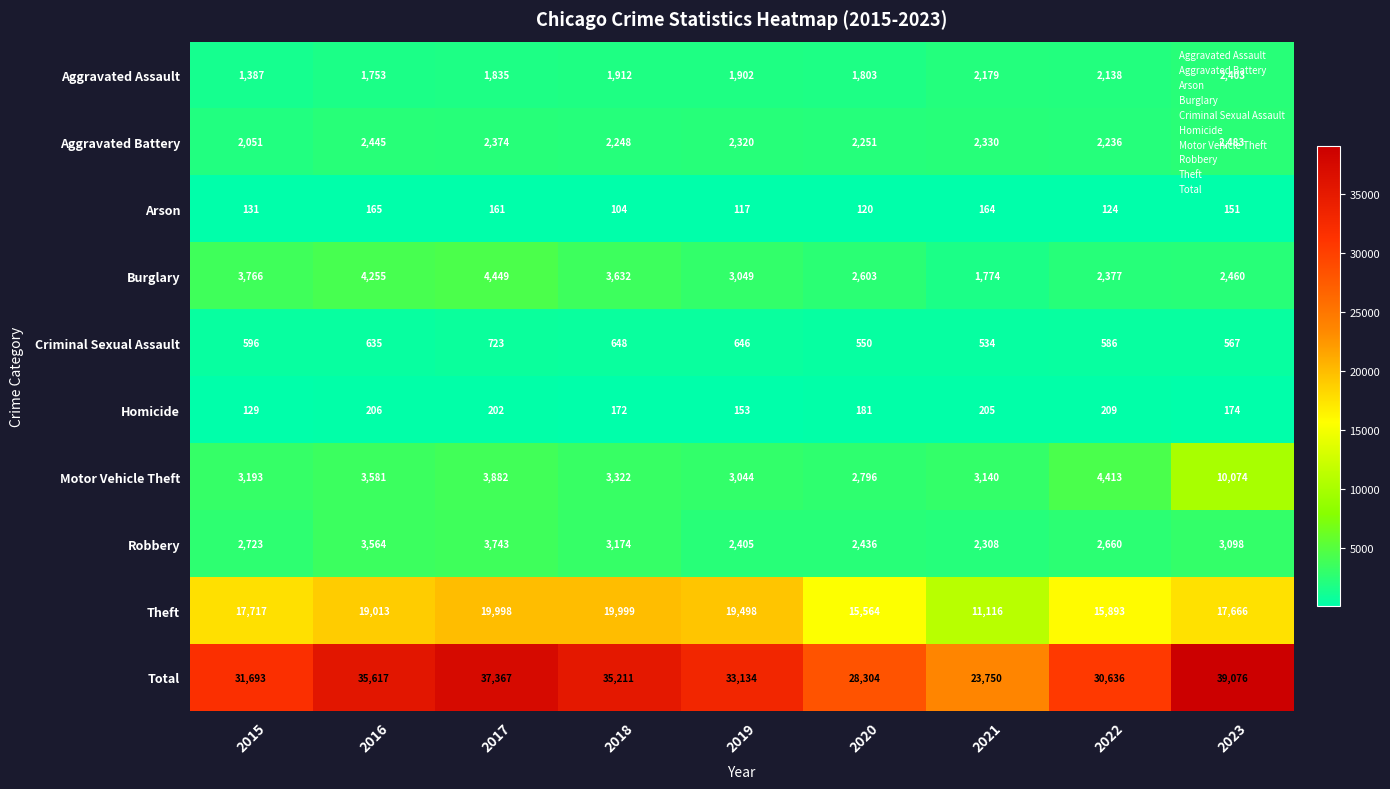

What is the sum of the Aggravated Assault values at 2015 and 2017?

3222